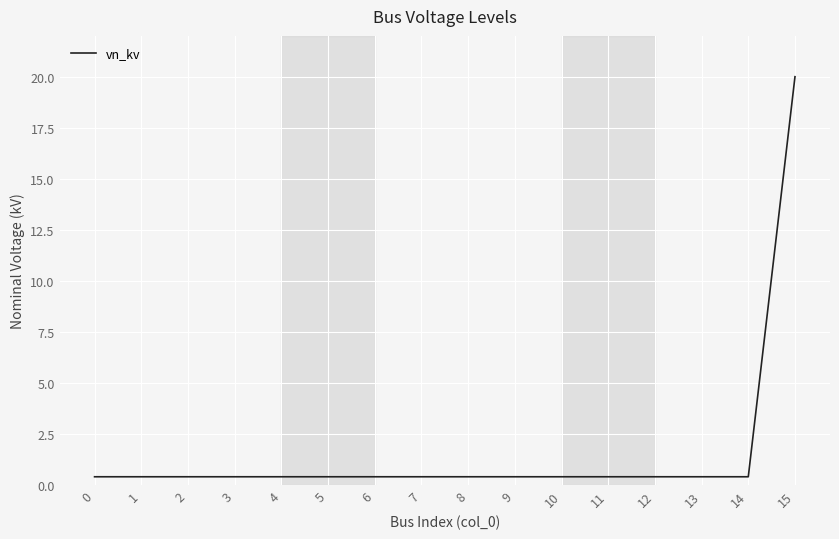

What is the average value?

1.6